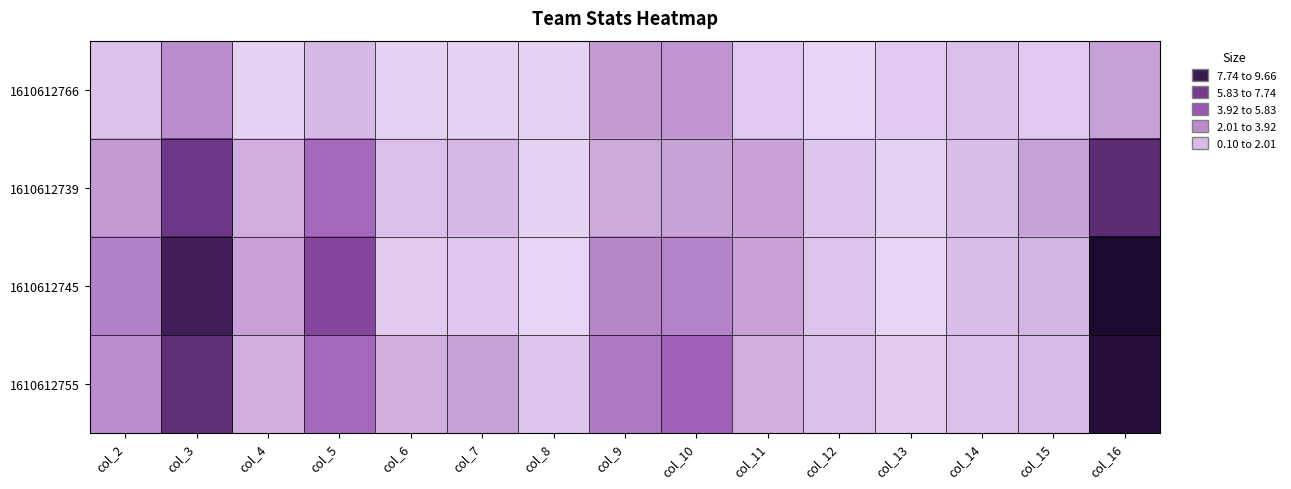

What is the difference between the highest and lowest values at col_8?

0.7